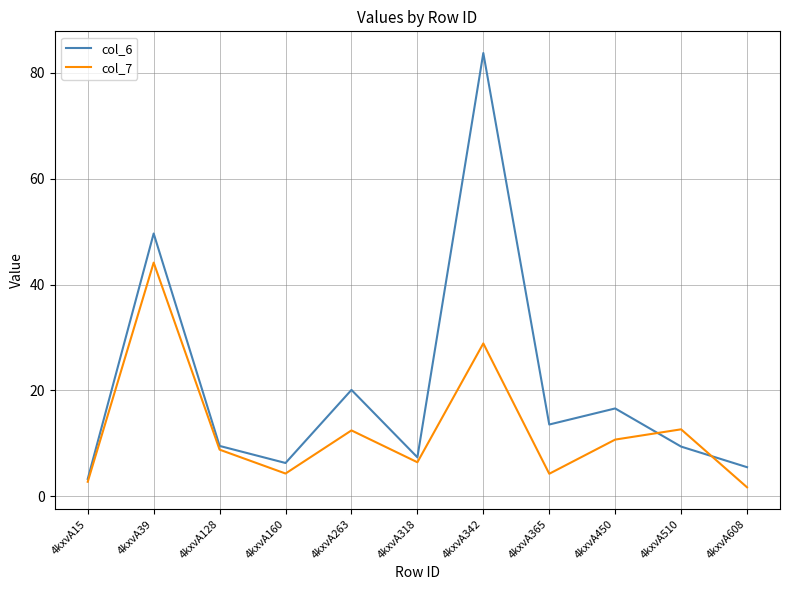

At which label does col_6 reach its minimum?

4kxvA15